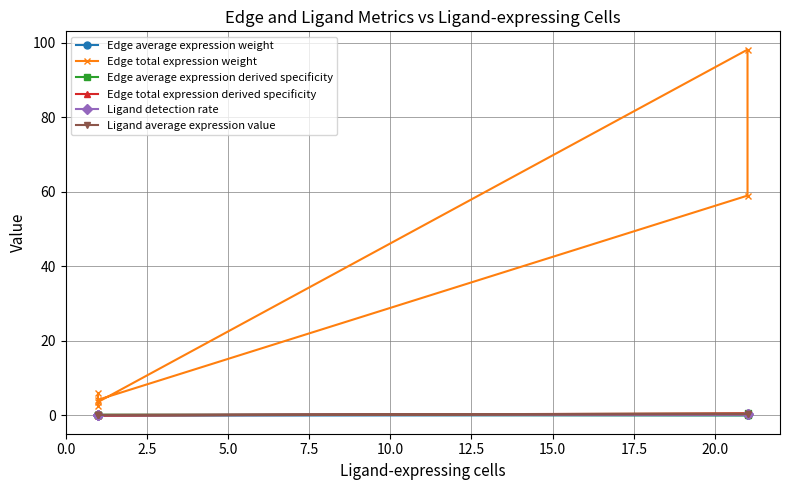

What is the difference between the second highest and second lowest values in the Edge total expression weight series?

55.3